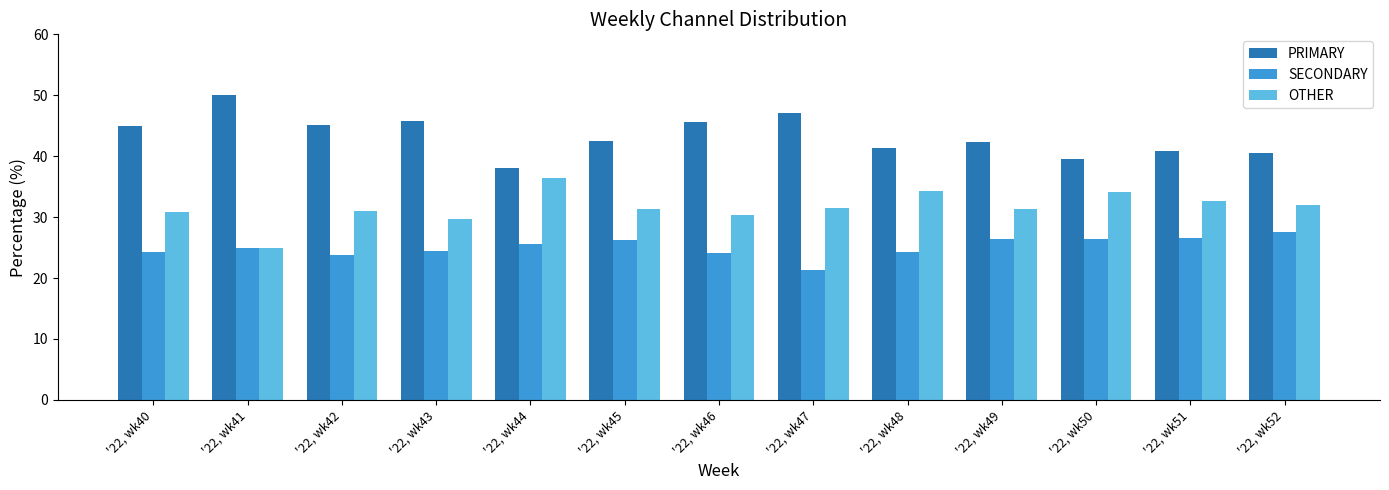

What is the maximum value for OTHER?

36.4